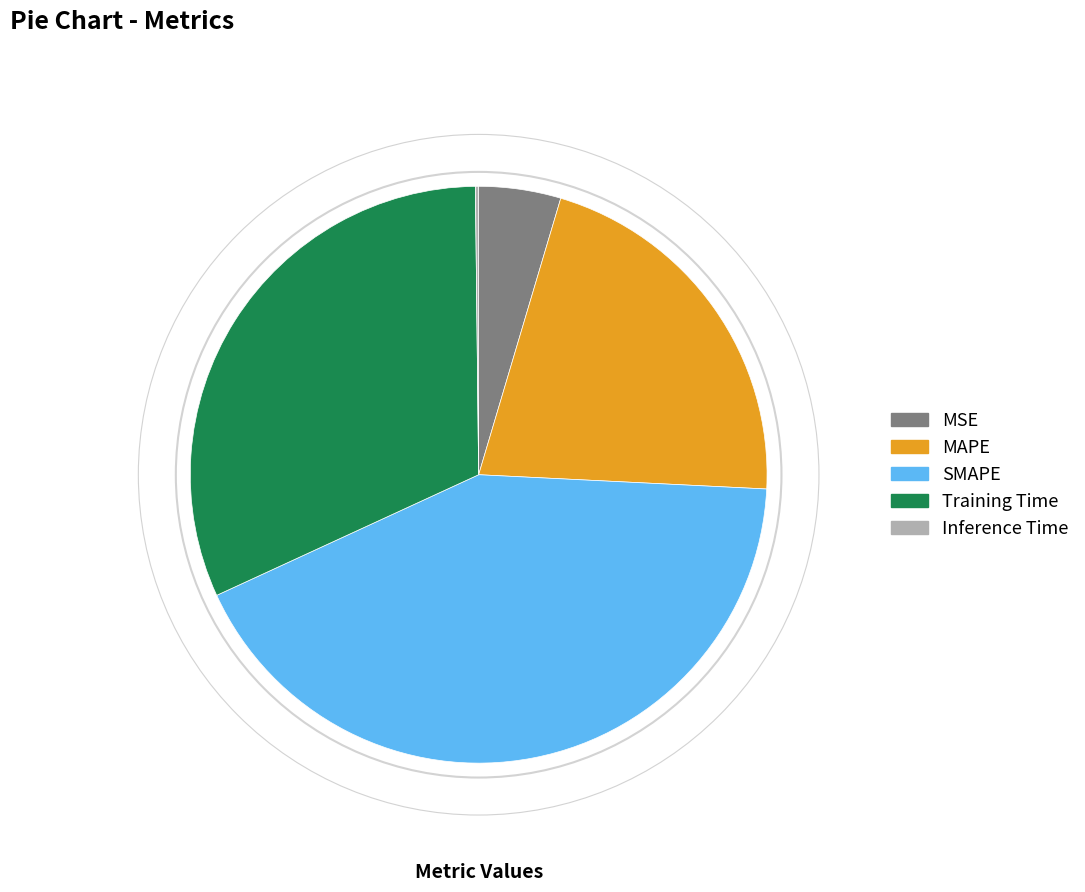

Is the sum of MSE and SMAPE greater than half?

No